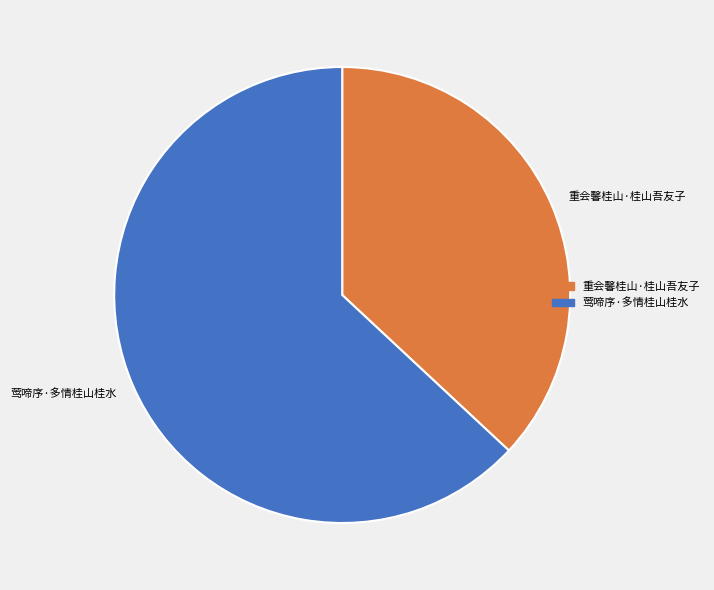

Do 重会馨桂山·桂山吾友子 and 莺啼序·多情桂山桂水 together represent more than half of the pie?

Yes